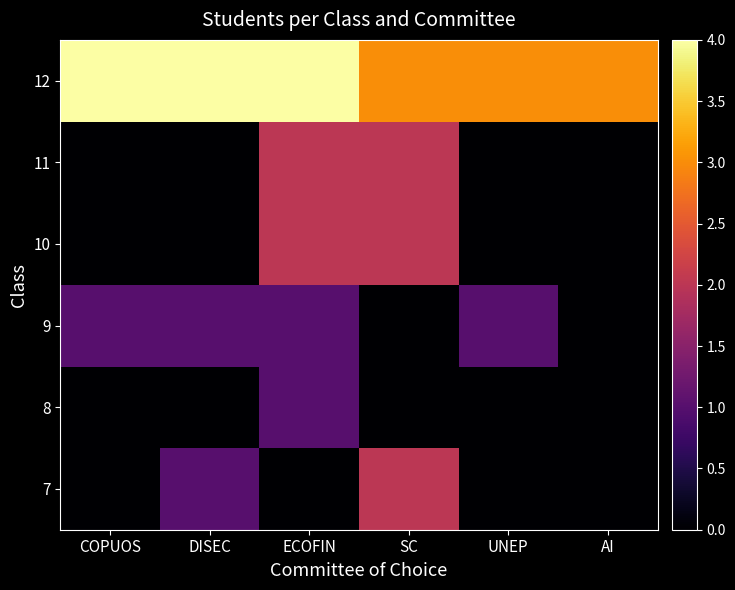

What is the difference between the highest and lowest values at UNEP?

3